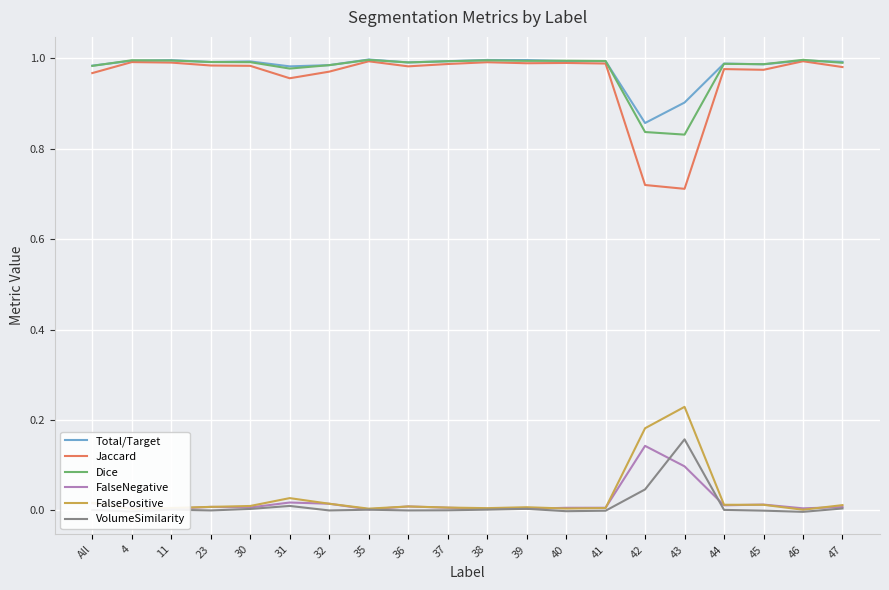

True or false: FalseNegative has a value of 0.0 at 39.

True